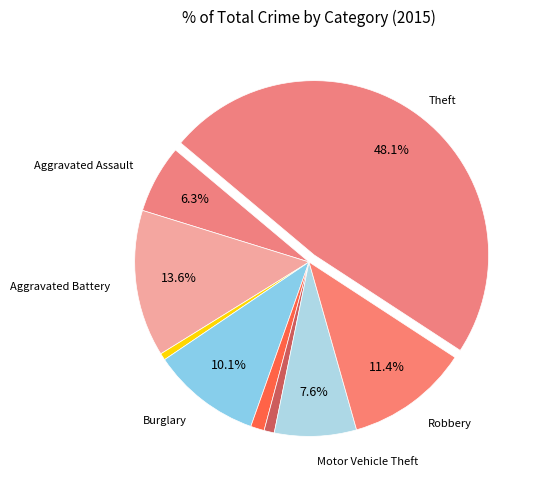

Which category has the biggest portion of the pie?

Theft